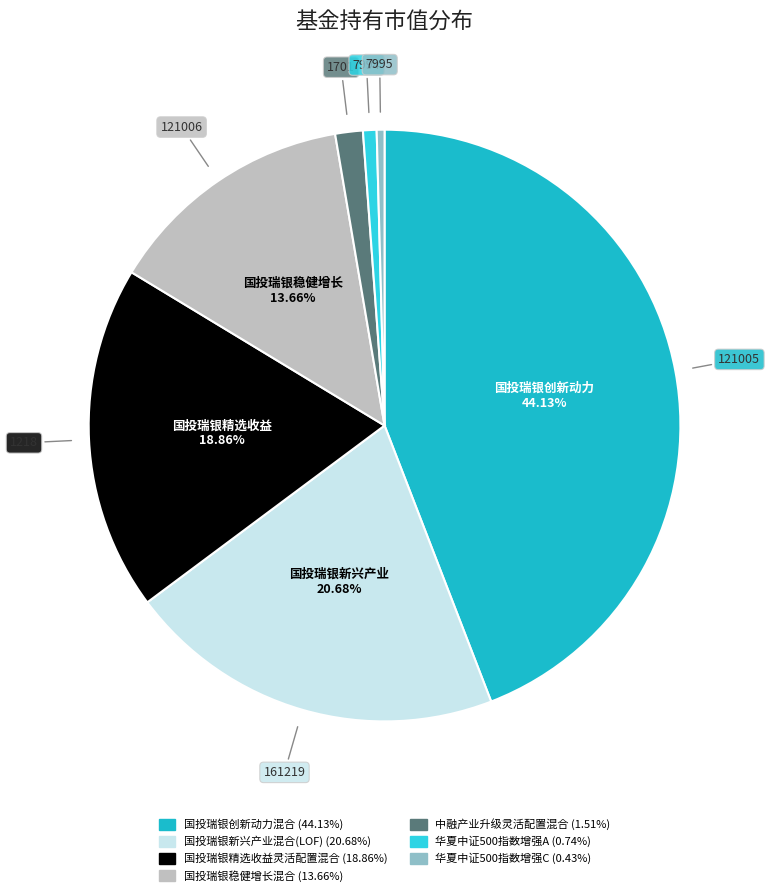

To the nearest percent, what percentage of the pie is 国投瑞银稳健增长混合?

14%